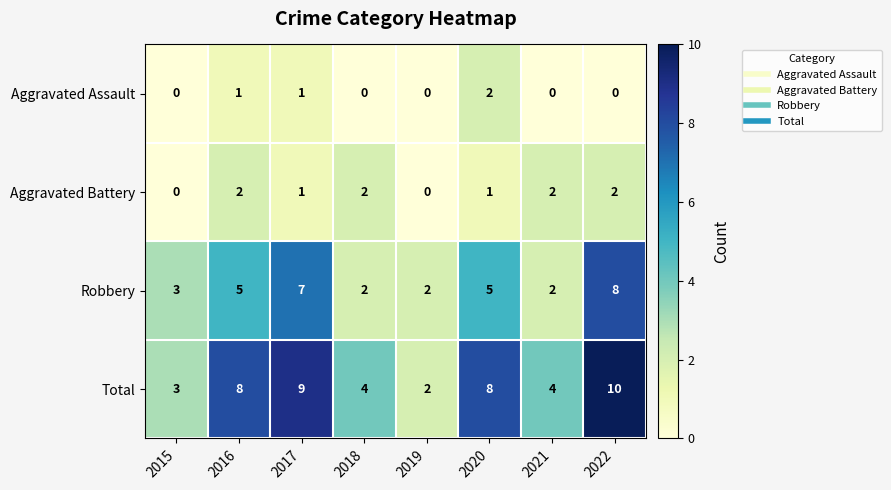

How many data points in Total are less than 8?

4